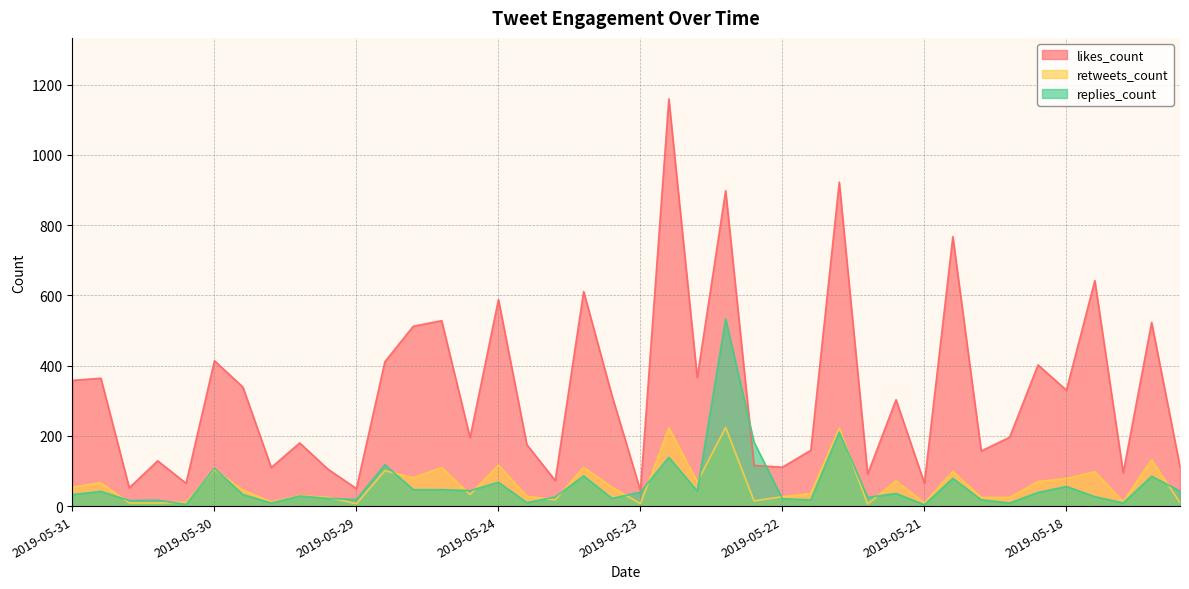

Which series has the widest spread of values?

likes_count